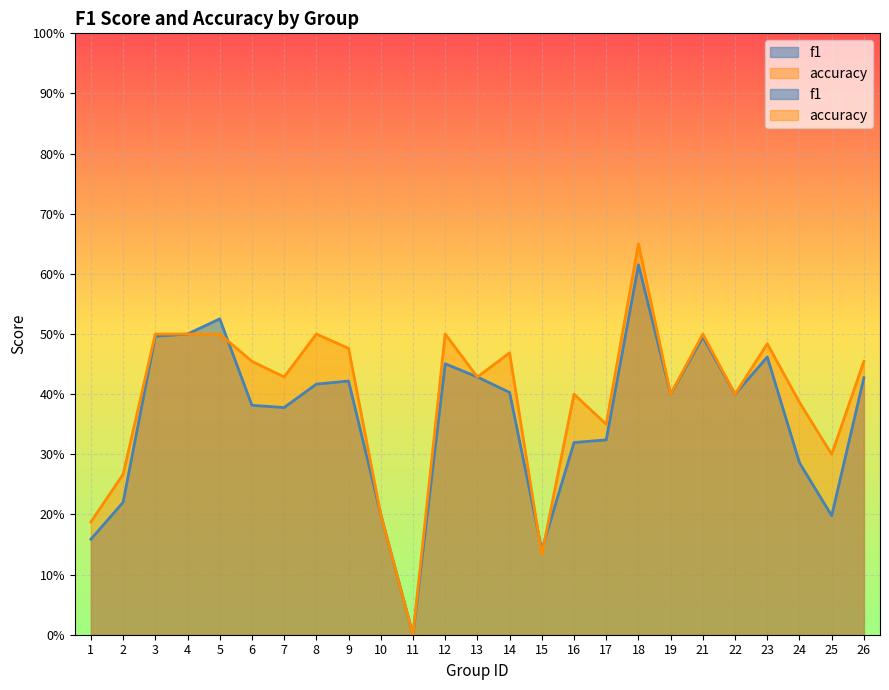

What is the difference between the maximum and minimum values in the accuracy series?

0.7